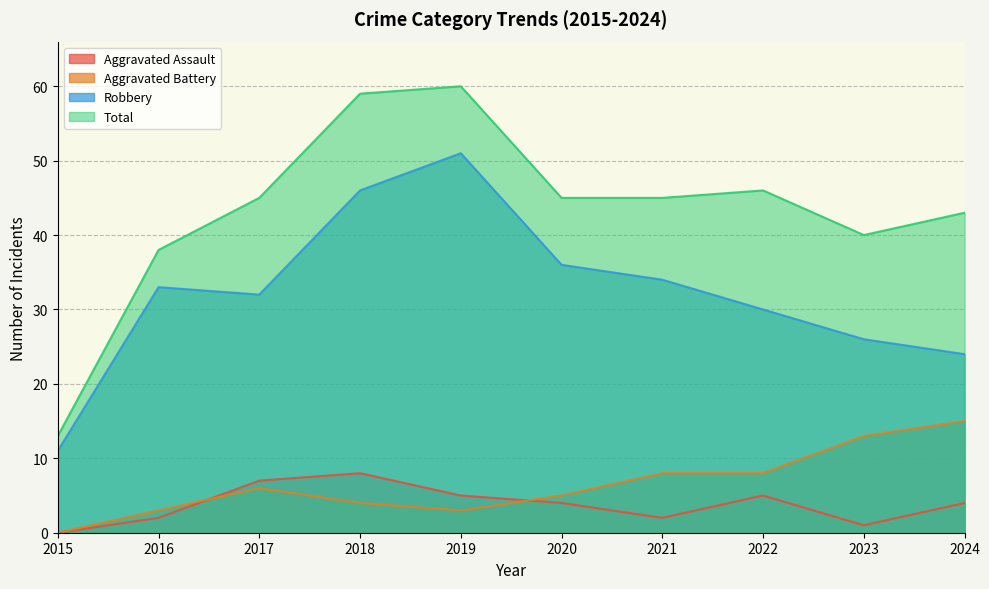

What is the value of the Robbery point at the 5th from the left?

51